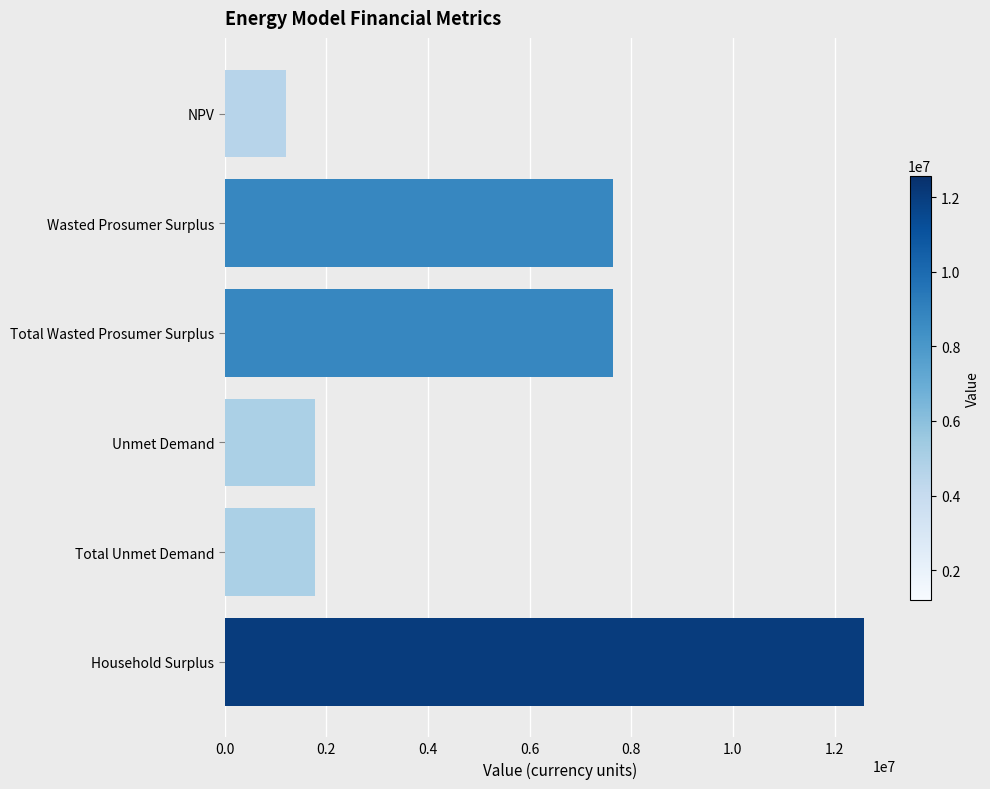

What is the change in value from Wasted Prosumer Surplus to Unmet Demand?

-5858222.8